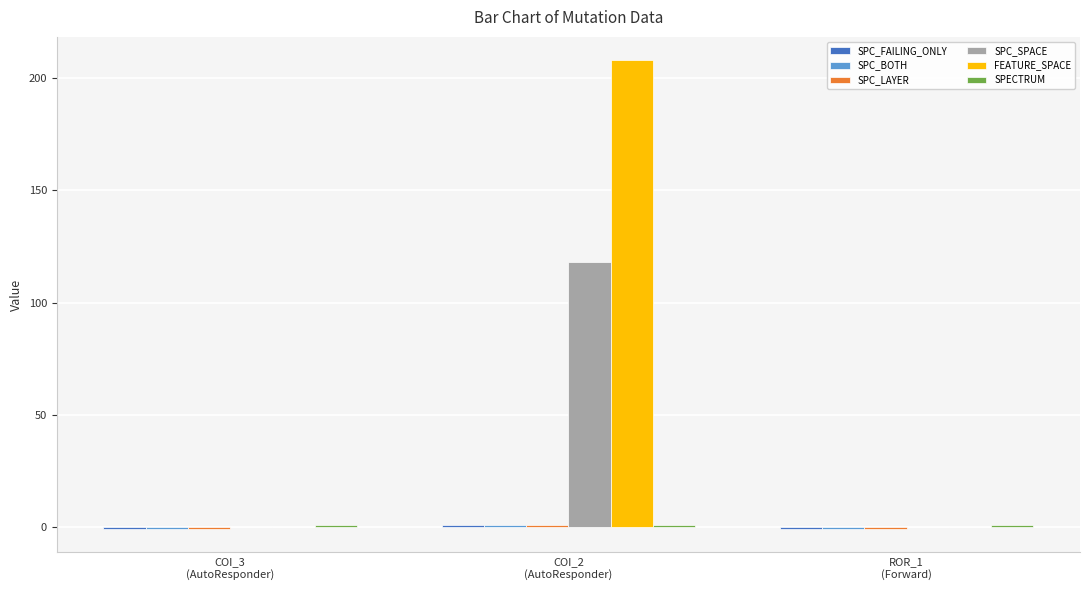

What is the maximum value shown in the chart?

208